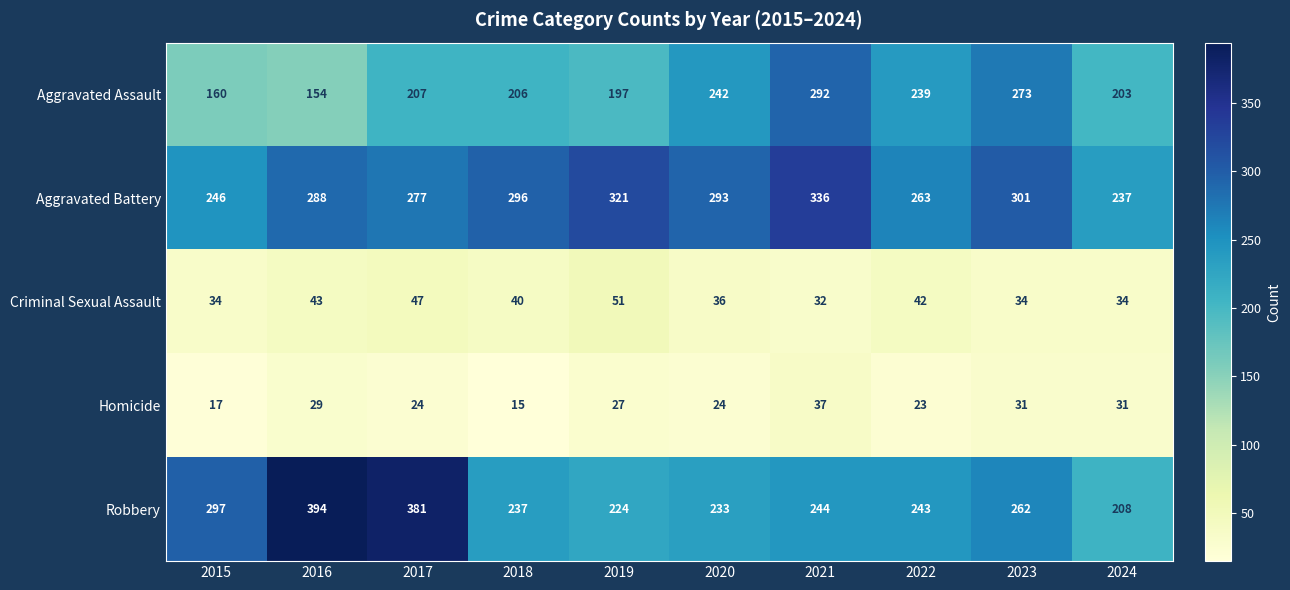

What is the difference between the highest and lowest values at 2015?

280